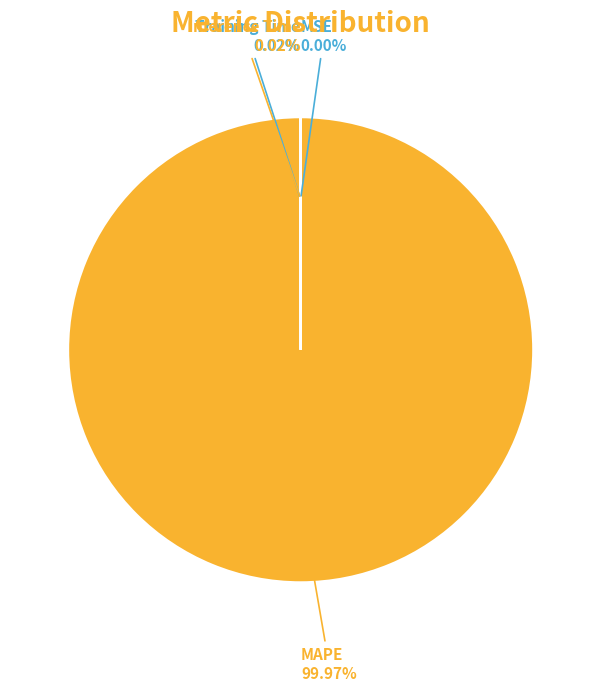

What is the largest slice in the pie chart?

MAPE